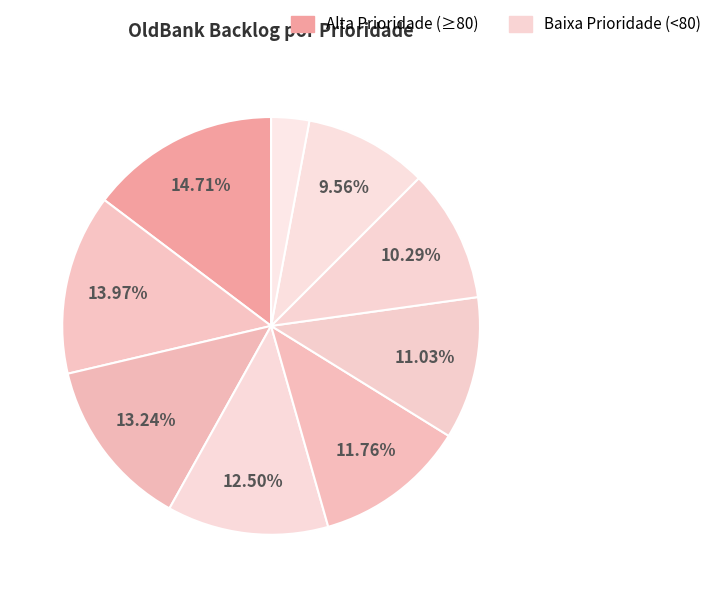

Count the number of slices in the pie.

9